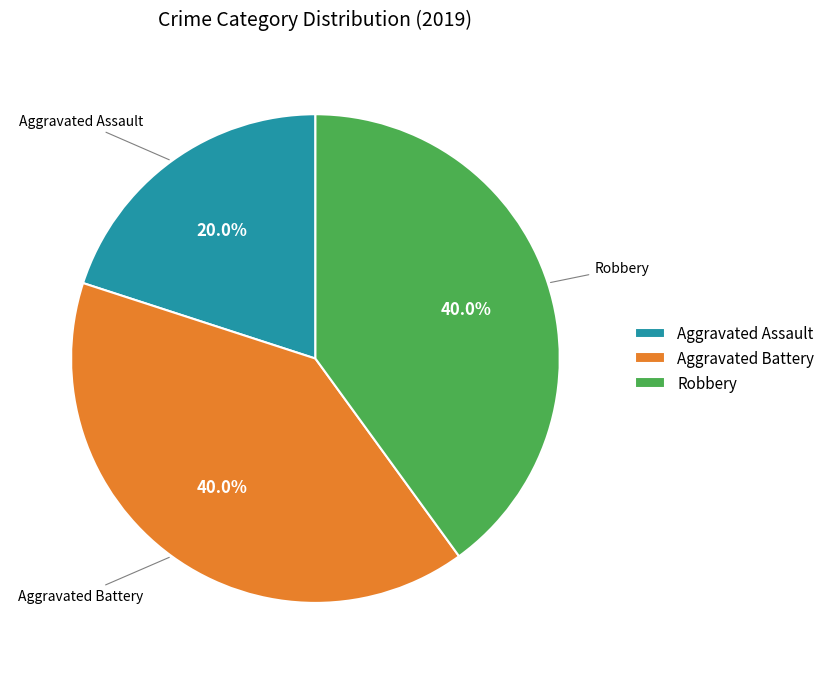

What percentage is the Robbery slice, to the nearest percent?

40%